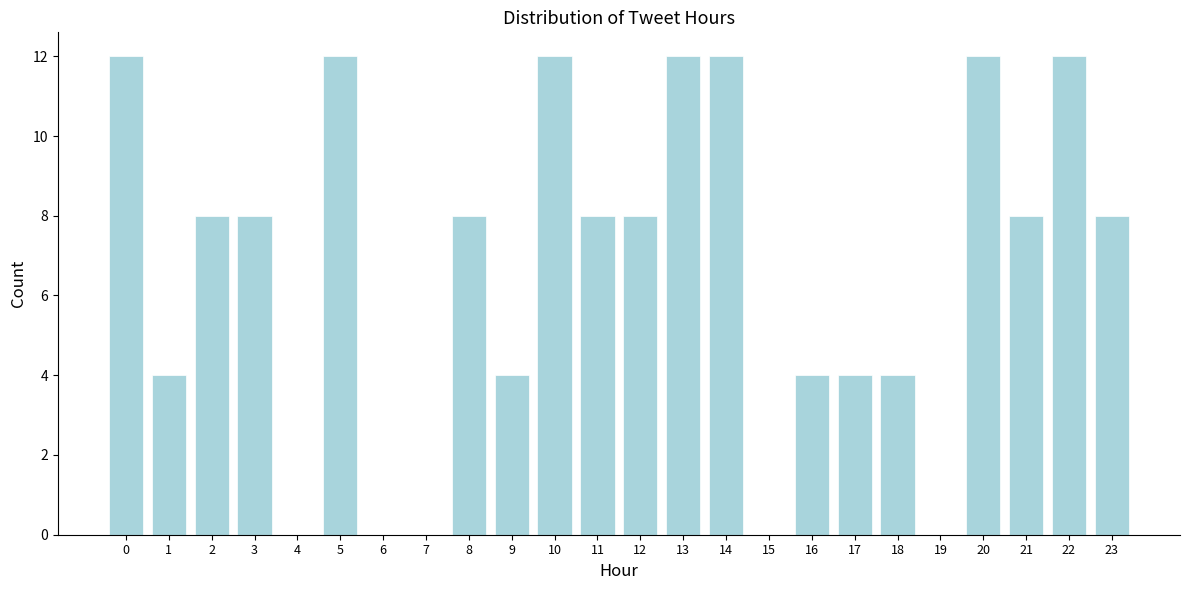

Reading left to right, transcribe all the data shown in this chart.

0=12	1=4	2=8	3=8	4=0	5=12	6=0	7=0	8=8	9=4	10=12	11=8	12=8	13=12	14=12	15=0	16=4	17=4	18=4	19=0	20=12	21=8	22=12	23=8